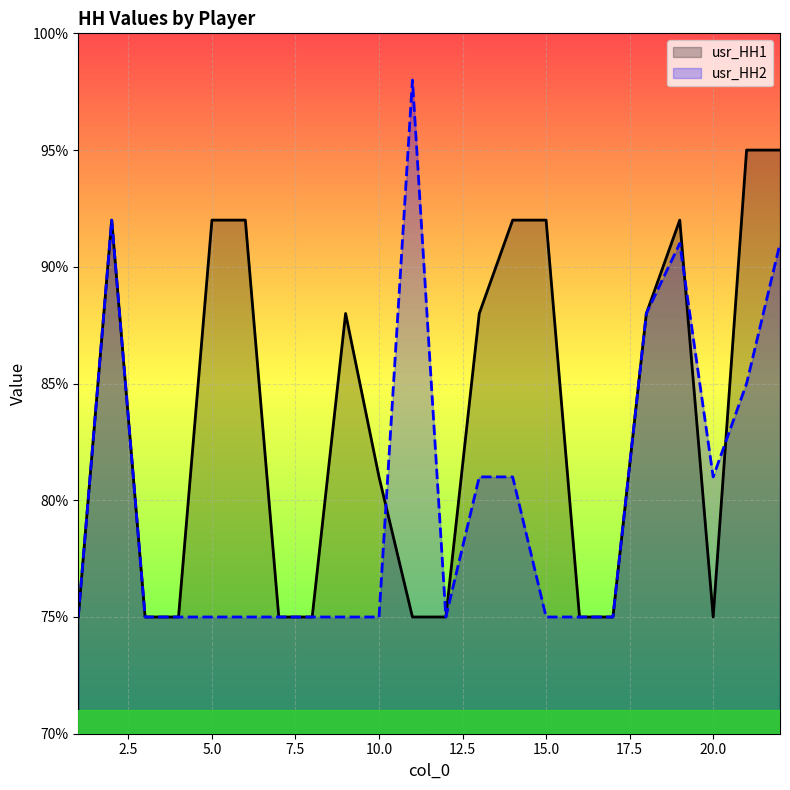

How many interior local peaks does the usr_HH2 series have?

3